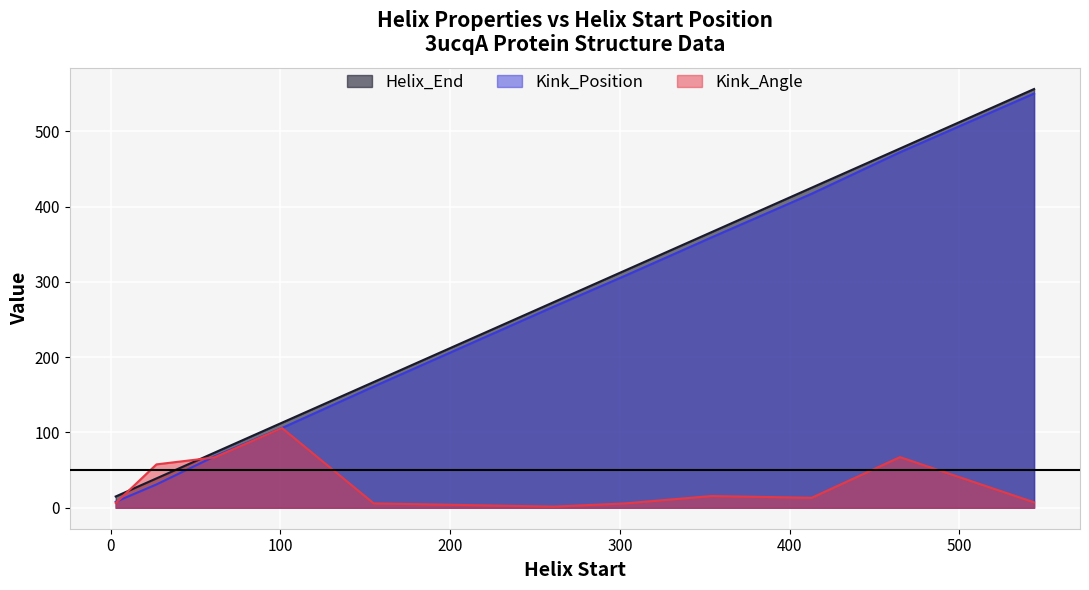

True or false: Helix_End has a value of 39.0 at 27.

True